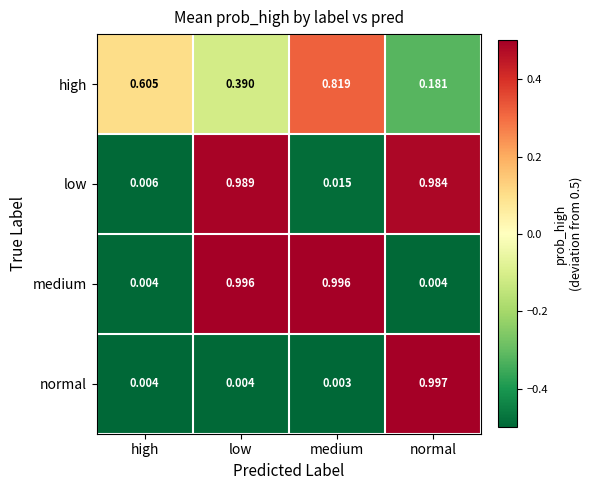

How many data points does each series have?

4